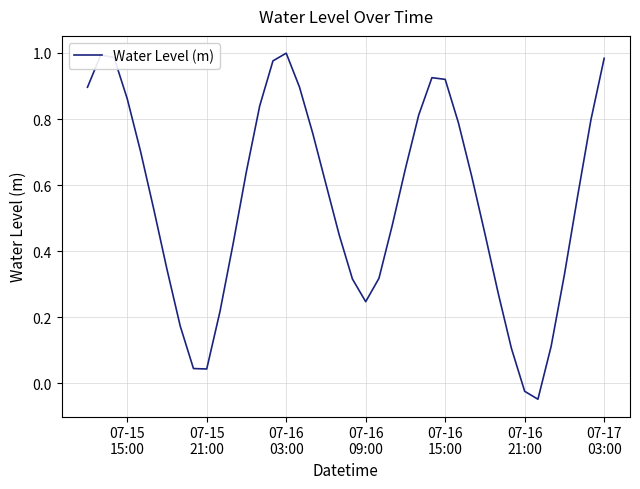

How many categories are shown in the chart?

40